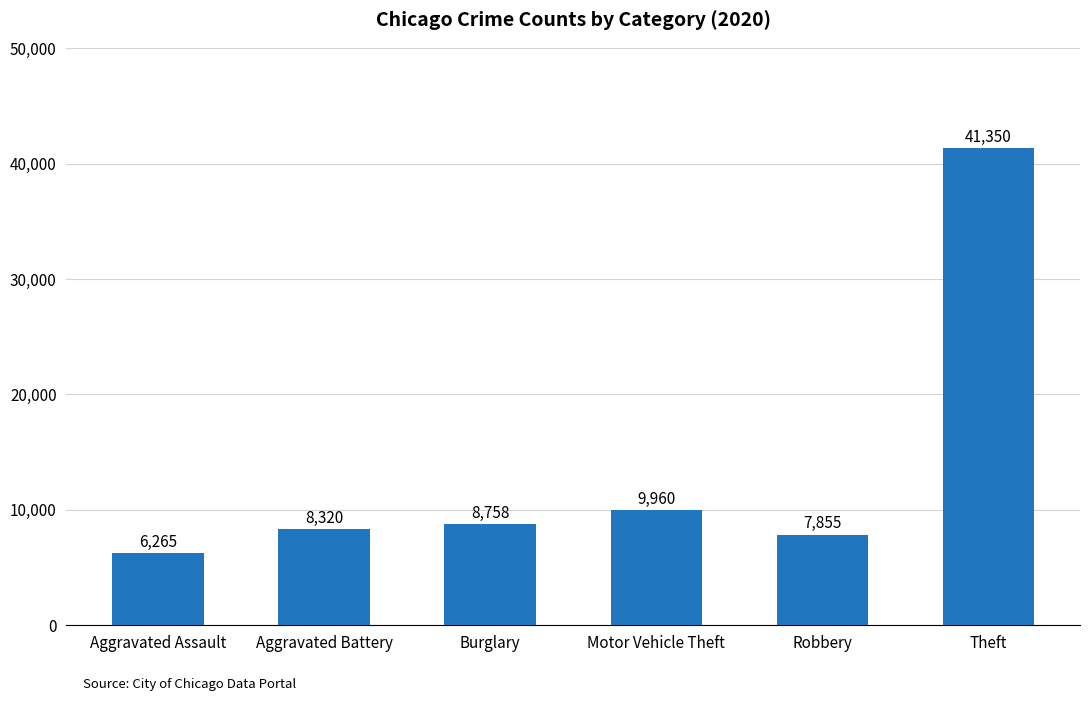

Where is the data nearest to the value 23807?

Motor Vehicle Theft